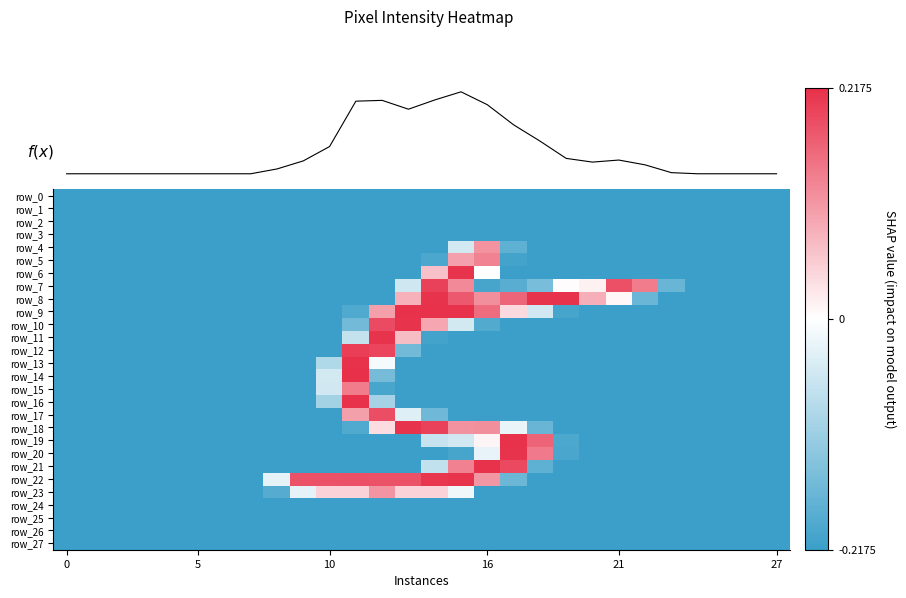

At 13, list the series in order from largest to smallest.

row_9, row_10, row_18, row_22, row_8, row_11, row_23, row_17, row_7, row_12, row_0, row_1, row_2, row_3, row_4, row_5, row_6, row_13, row_14, row_15, row_16, row_19, row_20, row_21, row_24, row_25, row_26, row_27, f(x)